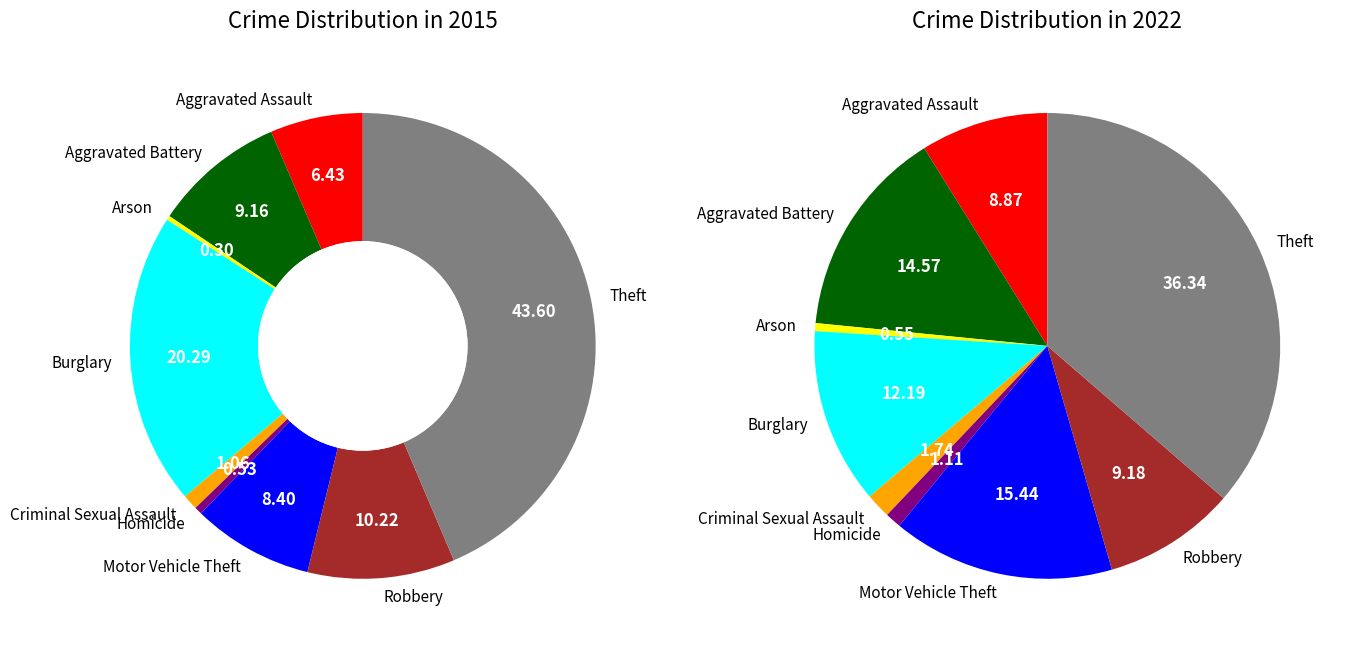

To the nearest percent, what is the average slice percentage?

11%